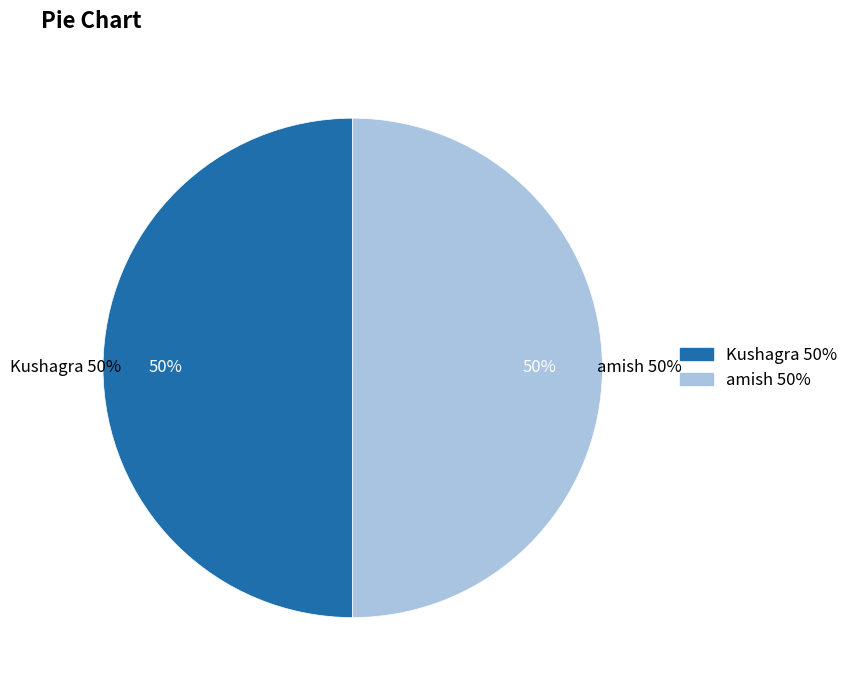

Combined, do amish and Kushagra account for over 50%?

Yes